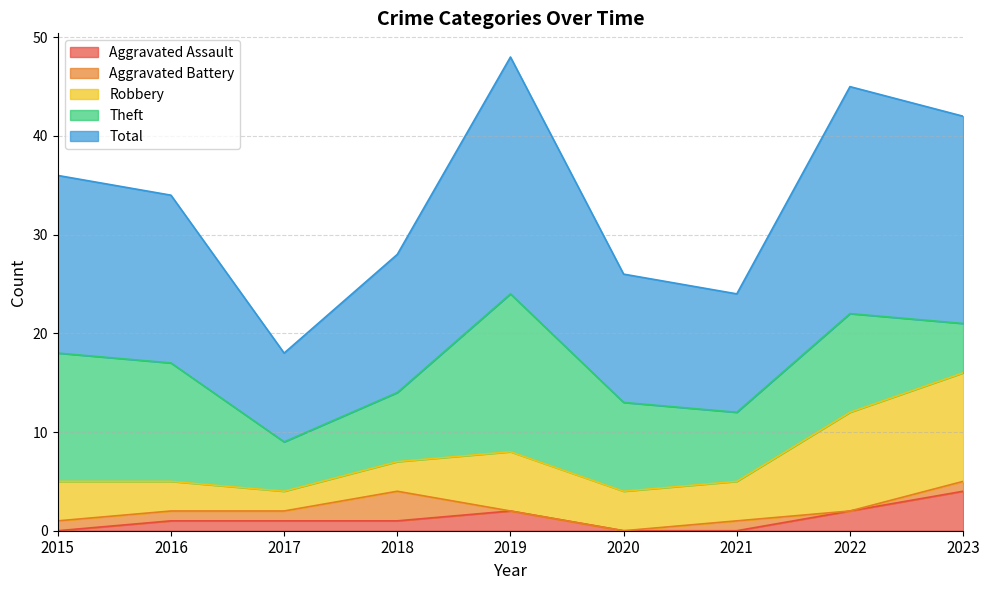

Reading left to right, what are all the values shown in this chart?

Aggravated Assault: 0	1	1	1	2	0	0	2	4
Aggravated Battery: 1	1	1	3	0	0	1	0	1
Robbery: 4	3	2	3	6	4	4	10	11
Theft: 13	12	5	7	16	9	7	10	5
Total: 18	17	9	14	24	13	12	23	21